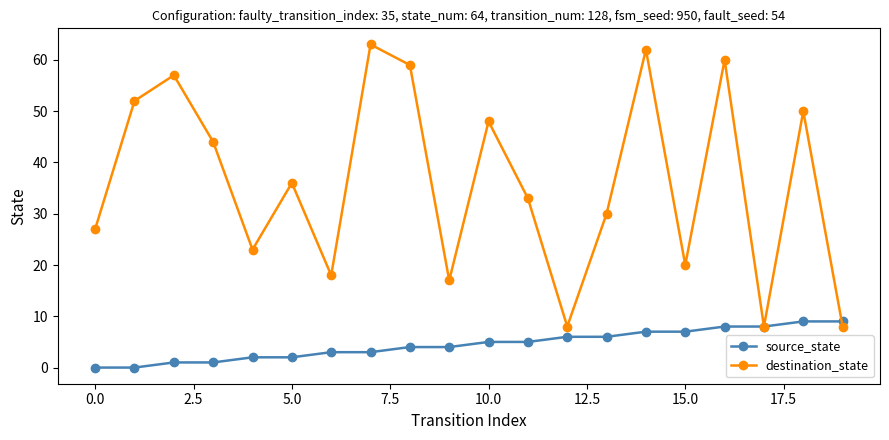

Which series has the largest range (max minus min)?

destination_state